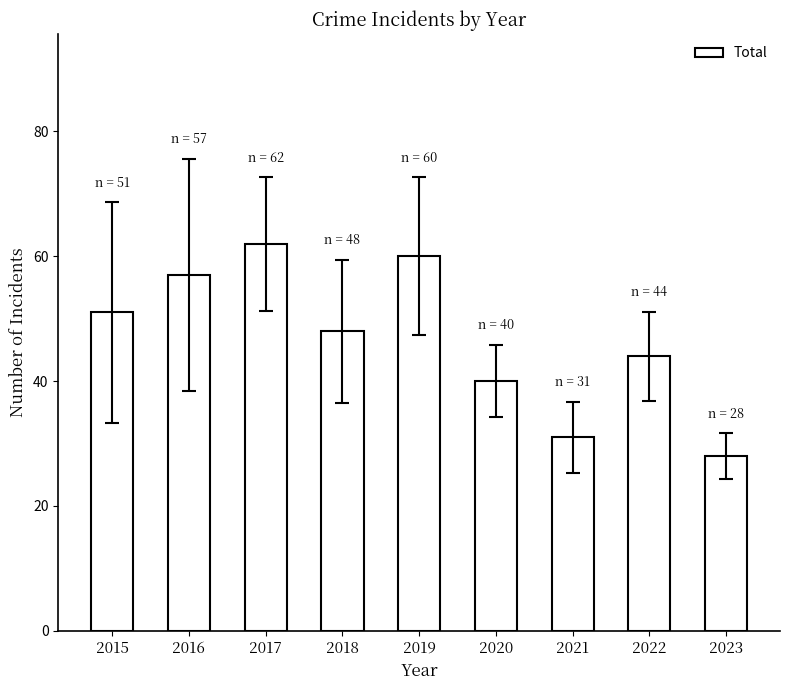

The chart shows a value of 22 at 2015. True or false?

False